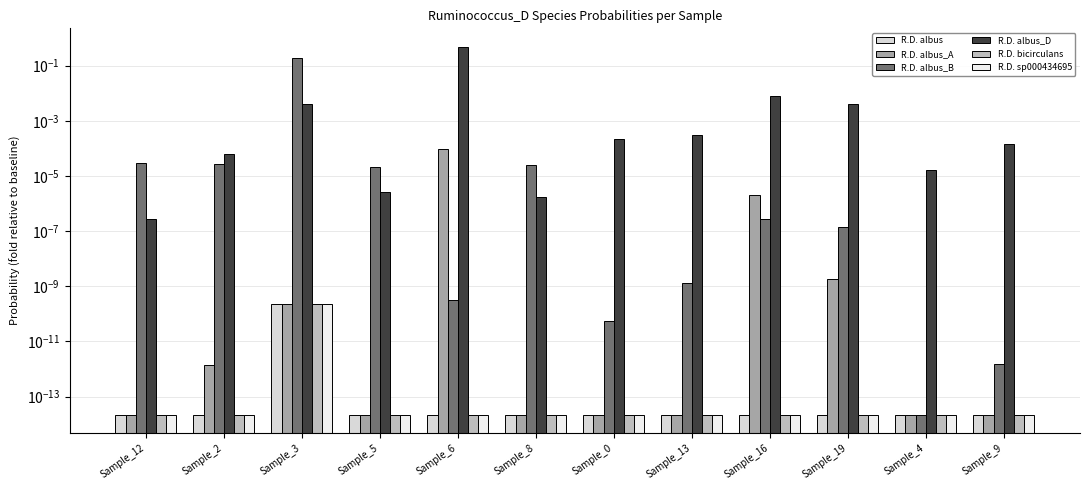

Reading right to left, list all the values displayed in this chart.

s__Ruminococcus_D albus: Sample_9=0.0	Sample_4=0.0	Sample_19=0.0	Sample_16=0.0	Sample_13=0.0	Sample_0=0.0	Sample_8=0.0	Sample_6=0.0	Sample_5=0.0	Sample_3=0.0	Sample_2=0.0	Sample_12=0.0
s__Ruminococcus_D albus_A: Sample_9=0.0	Sample_4=0.0	Sample_19=0.0	Sample_16=0.0	Sample_13=0.0	Sample_0=0.0	Sample_8=0.0	Sample_6=0.0	Sample_5=0.0	Sample_3=0.0	Sample_2=0.0	Sample_12=0.0
s__Ruminococcus_D albus_B: Sample_9=0.0	Sample_4=0.0	Sample_19=0.0	Sample_16=0.0	Sample_13=0.0	Sample_0=0.0	Sample_8=0.0	Sample_6=0.0	Sample_5=0.0	Sample_3=0.2	Sample_2=0.0	Sample_12=0.0
s__Ruminococcus_D albus_D: Sample_9=0.0	Sample_4=0.0	Sample_19=0.0	Sample_16=0.0	Sample_13=0.0	Sample_0=0.0	Sample_8=0.0	Sample_6=0.5	Sample_5=0.0	Sample_3=0.0	Sample_2=0.0	Sample_12=0.0
s__Ruminococcus_D bicirculans: Sample_9=0.0	Sample_4=0.0	Sample_19=0.0	Sample_16=0.0	Sample_13=0.0	Sample_0=0.0	Sample_8=0.0	Sample_6=0.0	Sample_5=0.0	Sample_3=0.0	Sample_2=0.0	Sample_12=0.0
s__Ruminococcus_D sp000434695: Sample_9=0.0	Sample_4=0.0	Sample_19=0.0	Sample_16=0.0	Sample_13=0.0	Sample_0=0.0	Sample_8=0.0	Sample_6=0.0	Sample_5=0.0	Sample_3=0.0	Sample_2=0.0	Sample_12=0.0